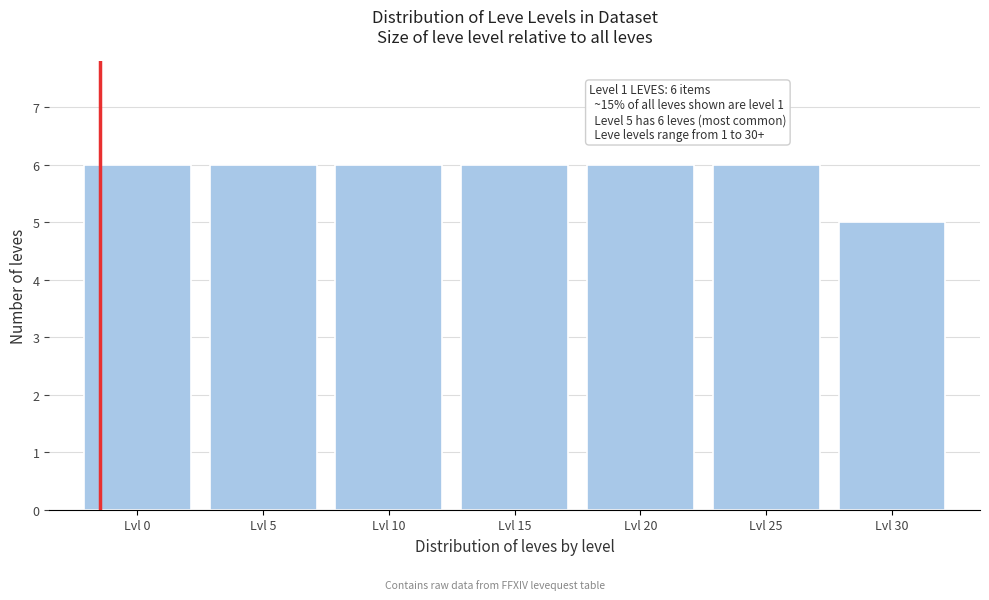

Reading left to right, extract all data points from this chart.

6	6	6	6	6	6	5